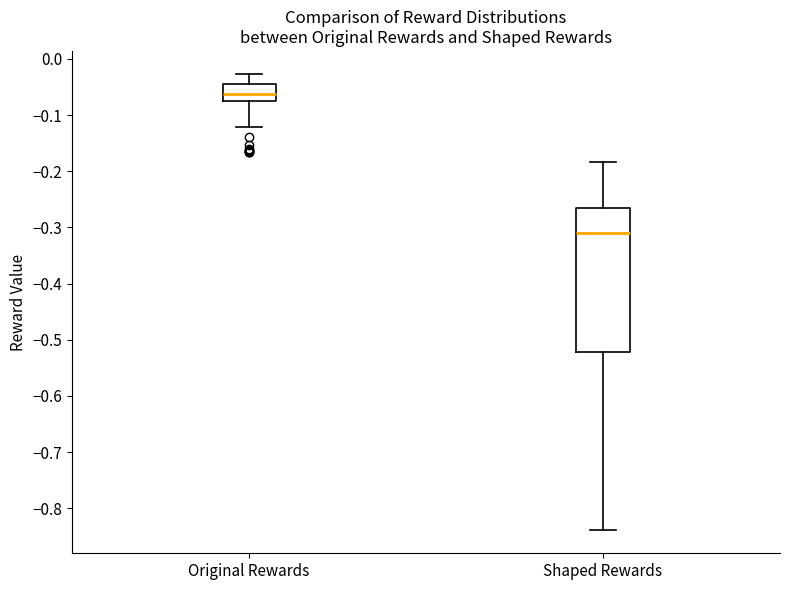

Which box has the lowest median line?

Shaped Rewards